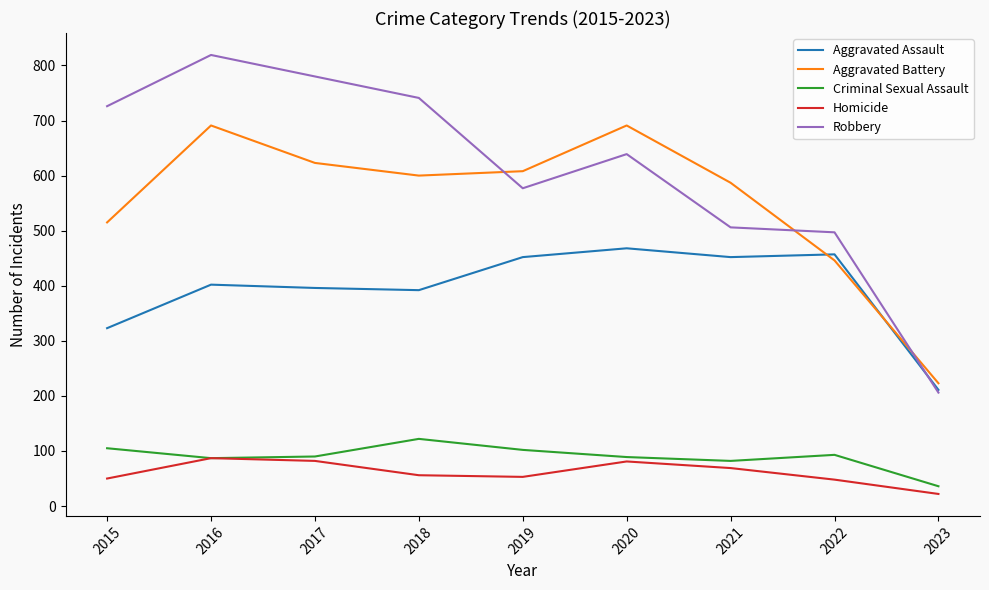

What is the greatest value displayed?

819